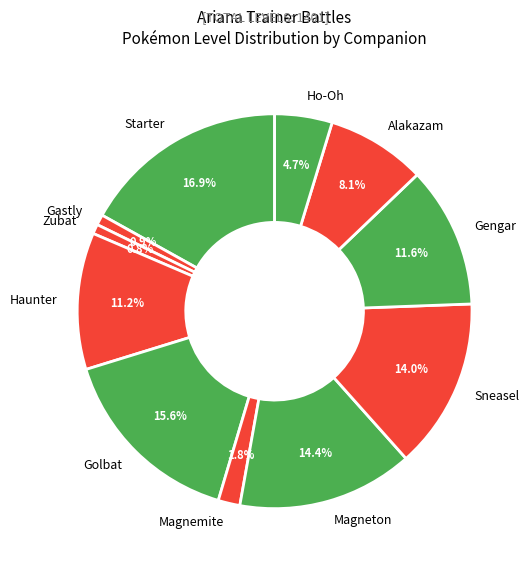

How much of the chart is everything except Starter?

83.1%